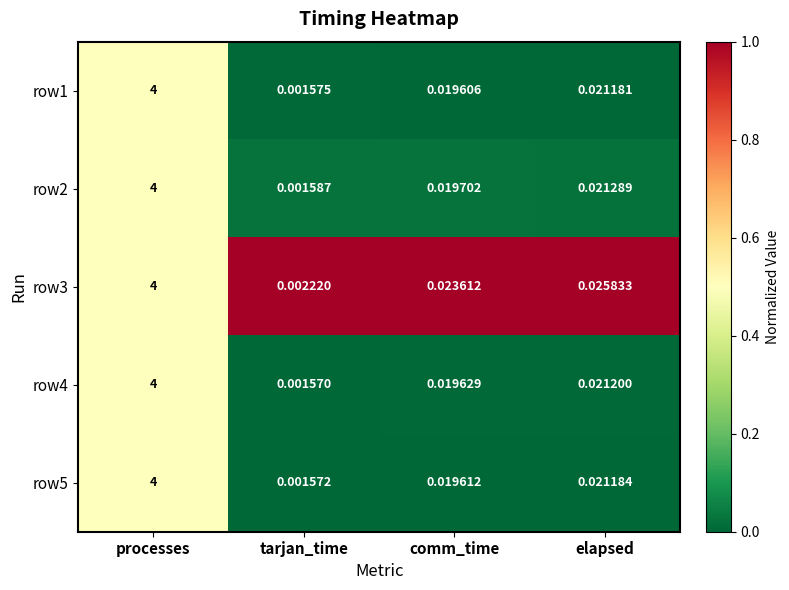

Rank the categories by row3 value from lowest to highest.

tarjan_time, comm_time, elapsed, processes